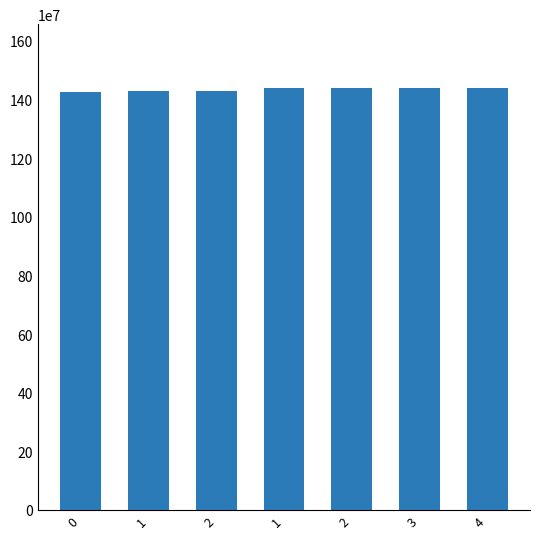

What is the value of the 2nd bar from the left?

1428456185